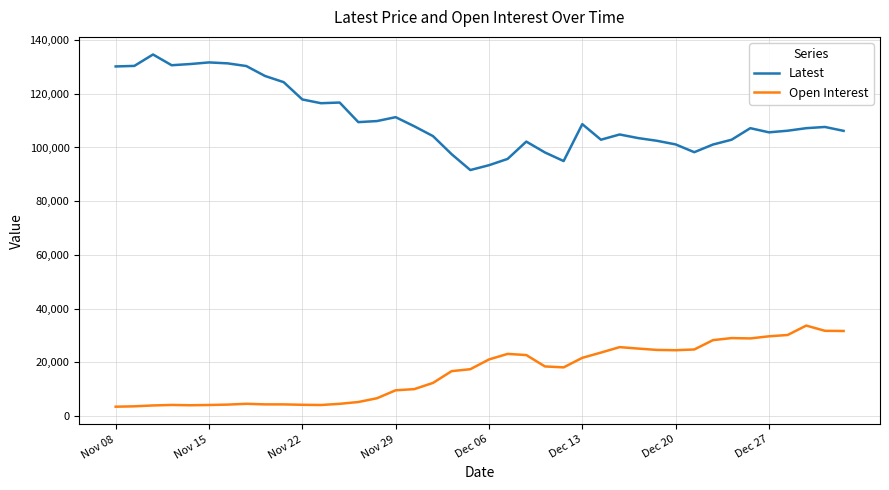

Rank the series by their average value, from highest to lowest.

Latest, Open Interest